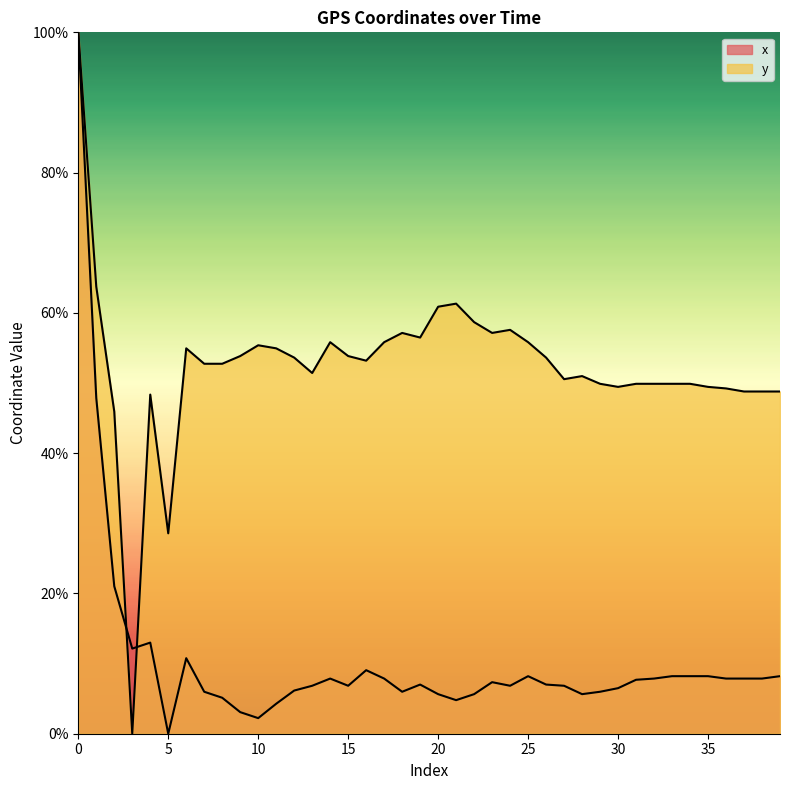

Between which two adjacent categories do y and x first intersect?

2 and 3